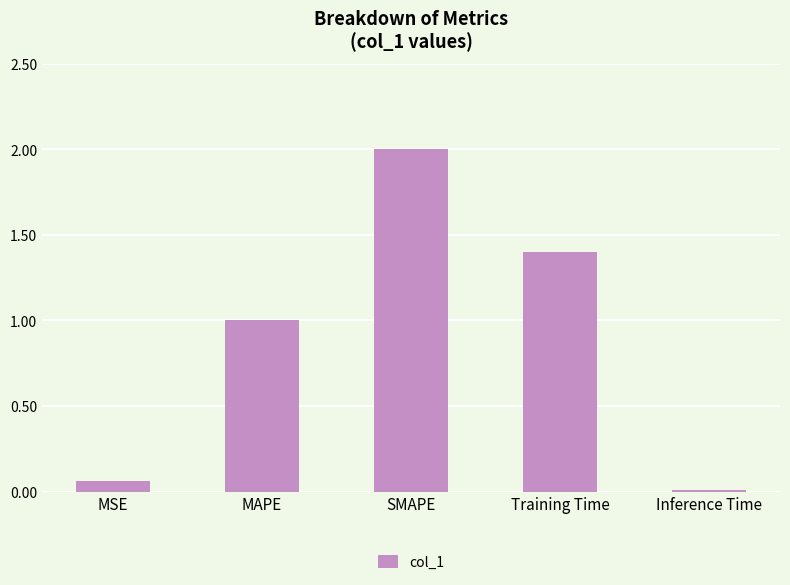

What value does the data have at SMAPE?

2.0